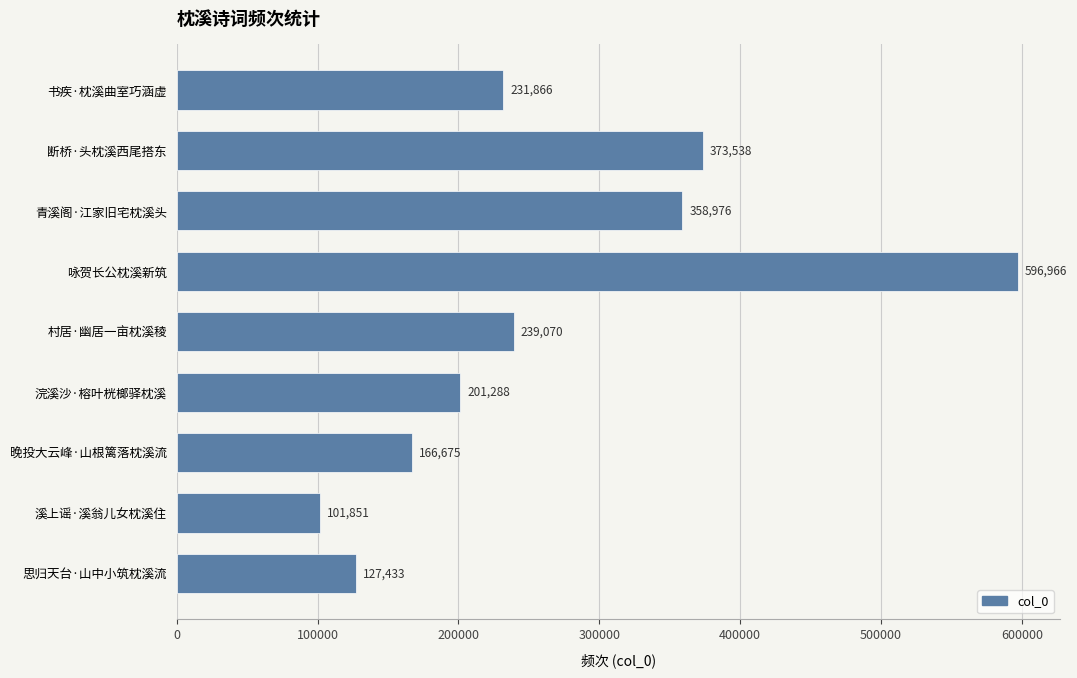

Where is the data nearest to the value 349408?

青溪阁·江家旧宅枕溪头